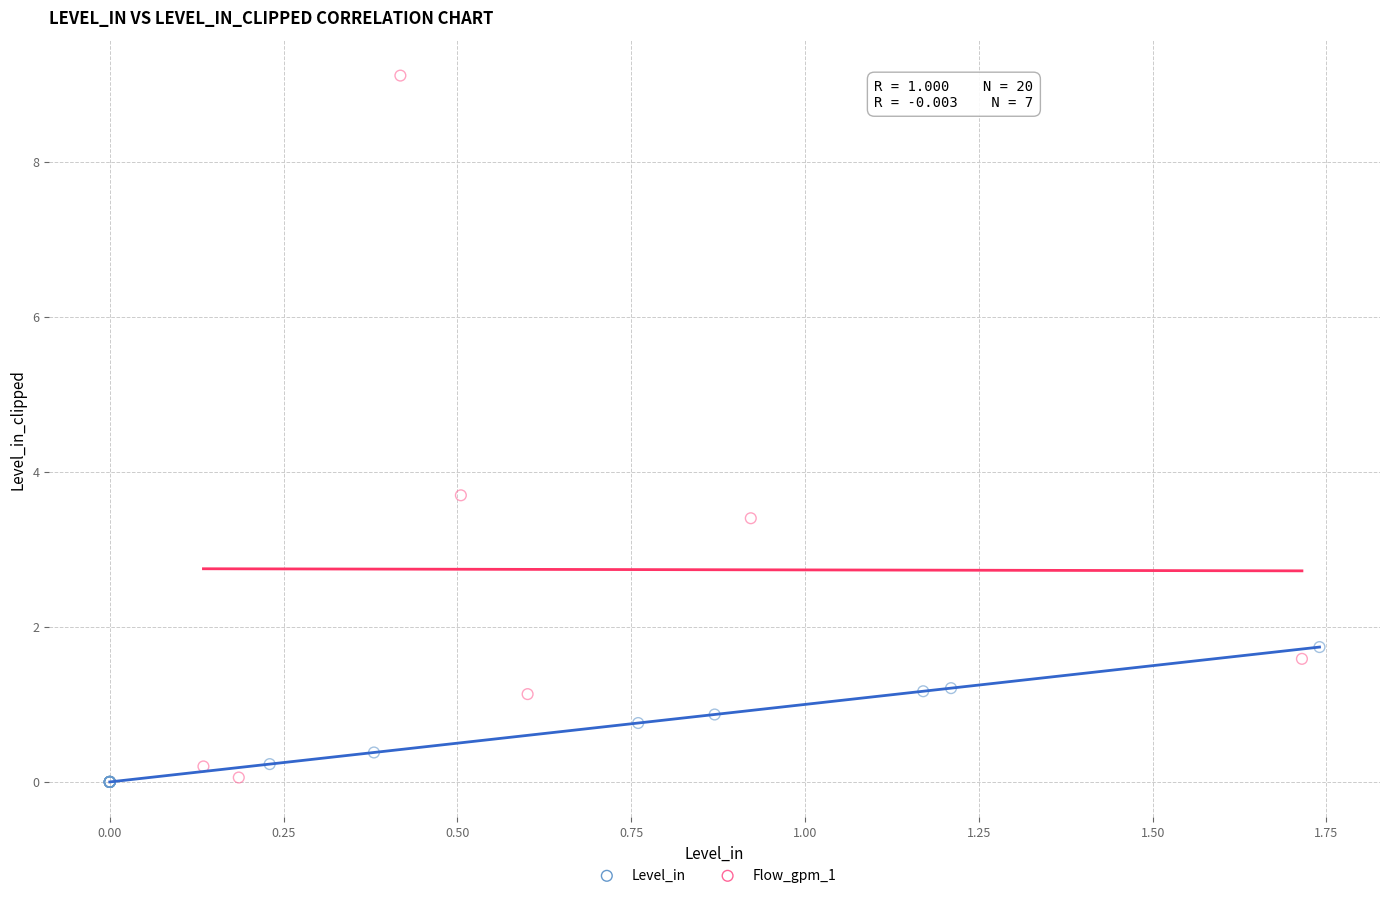

Which series has the largest Y range (max minus min)?

Flow_gpm_1